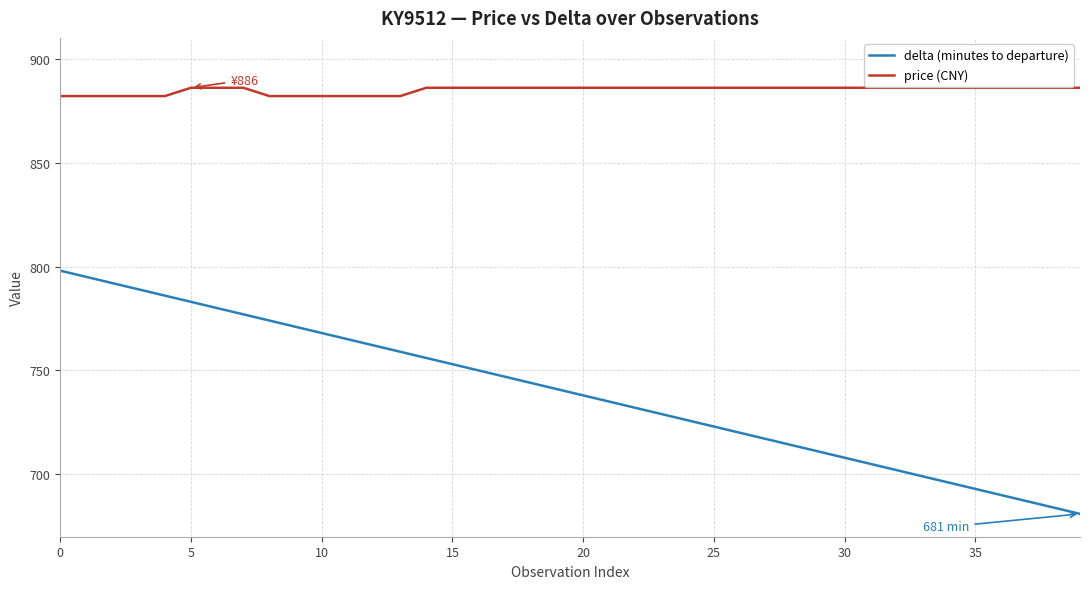

Which series has the largest total across all categories?

price (CNY)